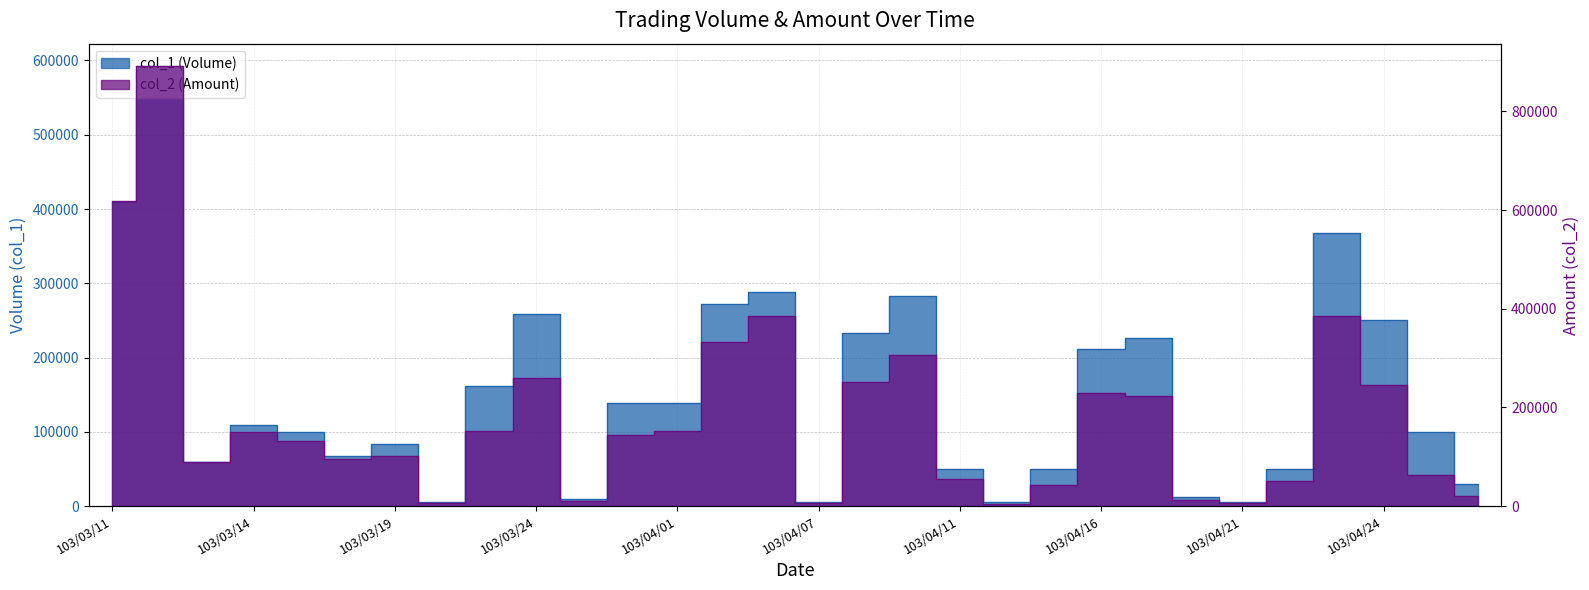

At which category is the sum across all series the highest?

103/03/12